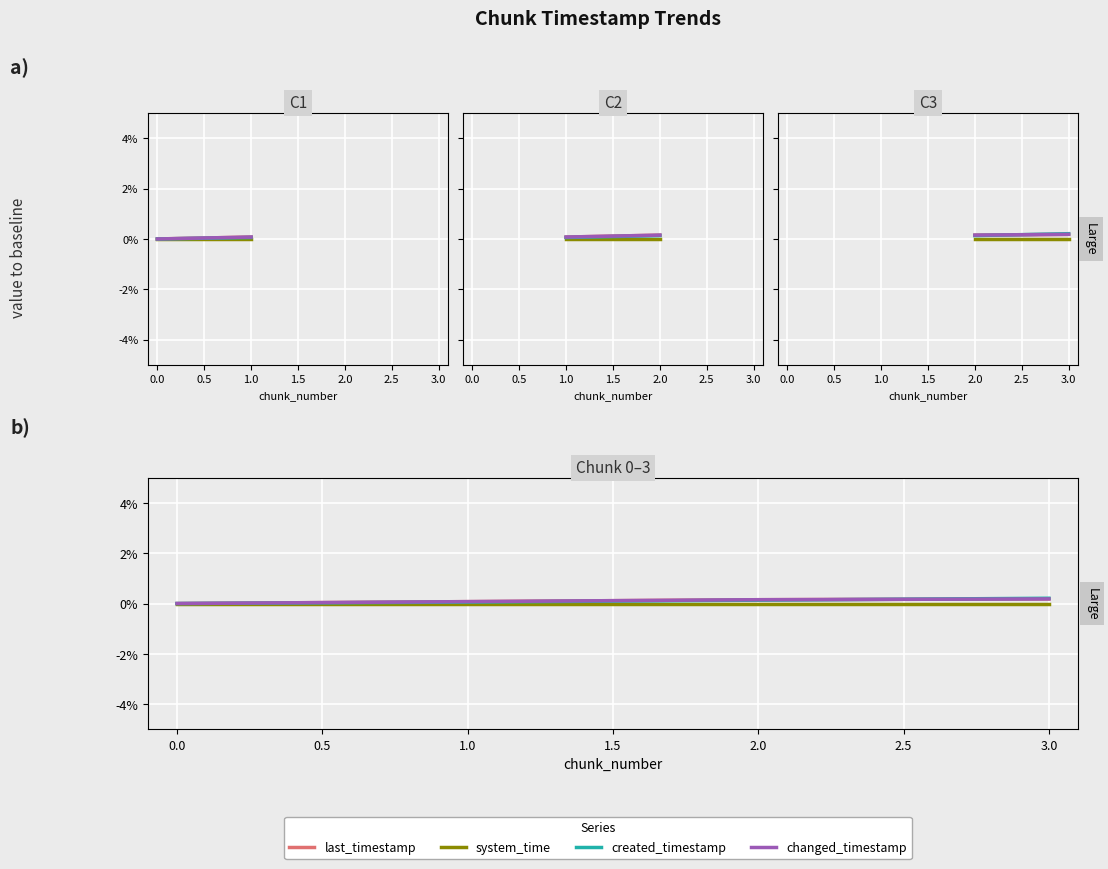

Is this an area chart (filled region under the line)?

No